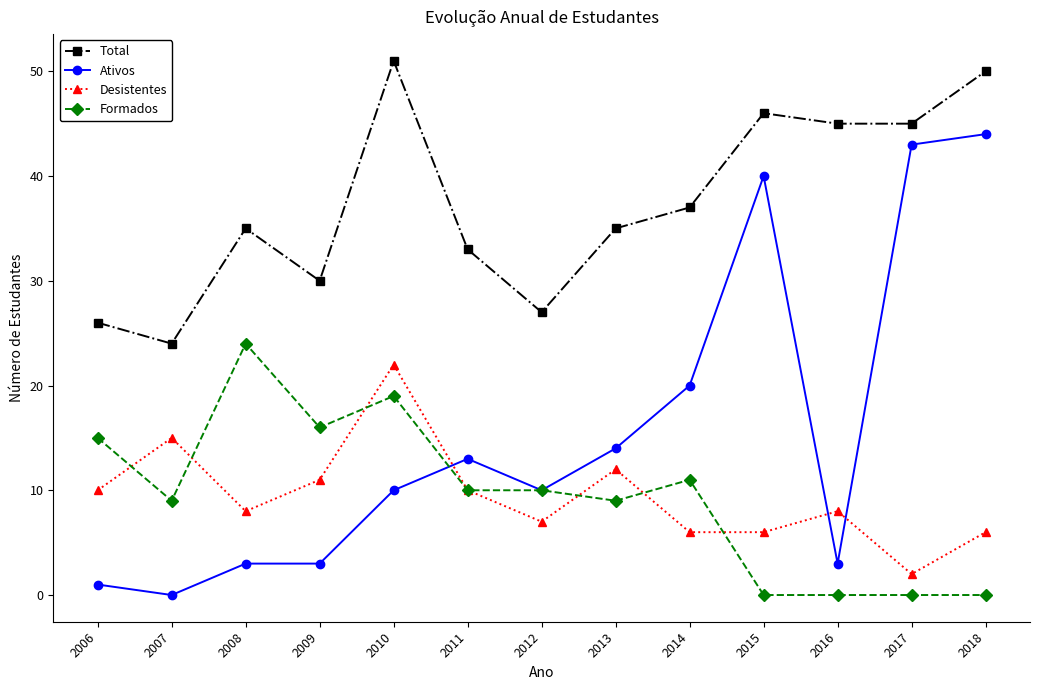

What is the difference between the highest and lowest values at 2012?

20